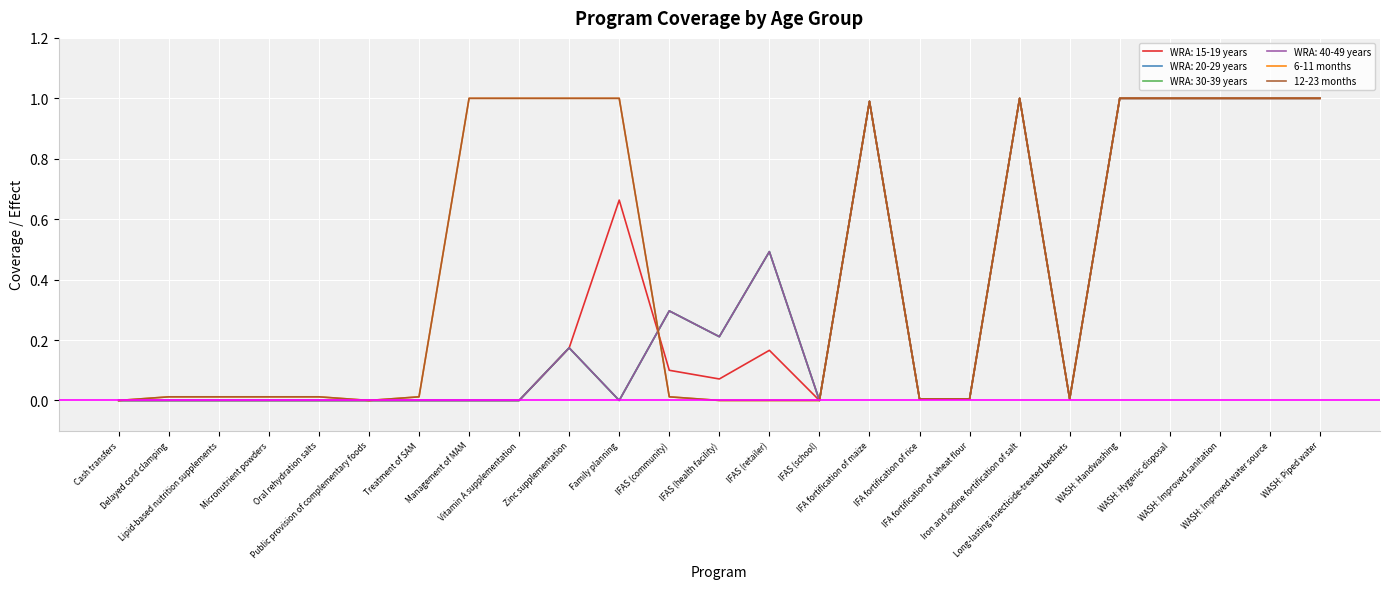

How many lines are shown in the chart?

6